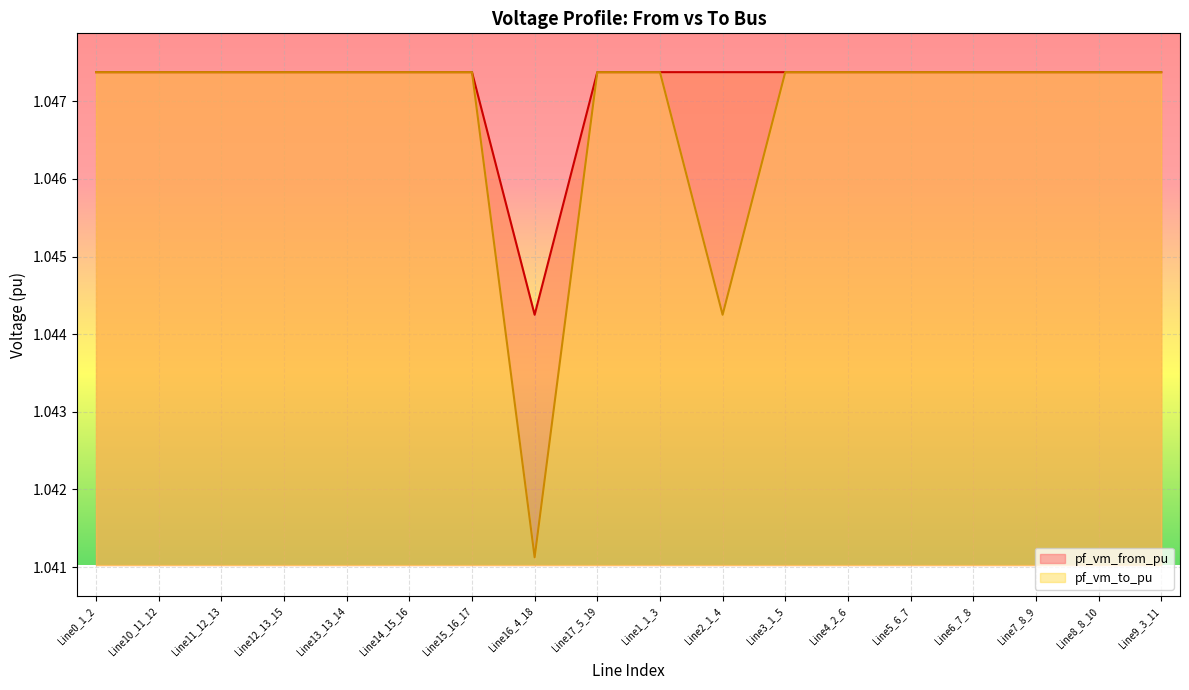

Which series has the largest total across all categories?

pf_vm_from_pu